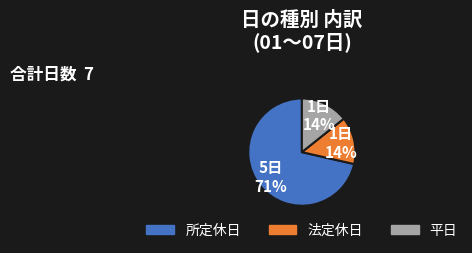

Is there any slice that represents more than half of the pie?

Yes